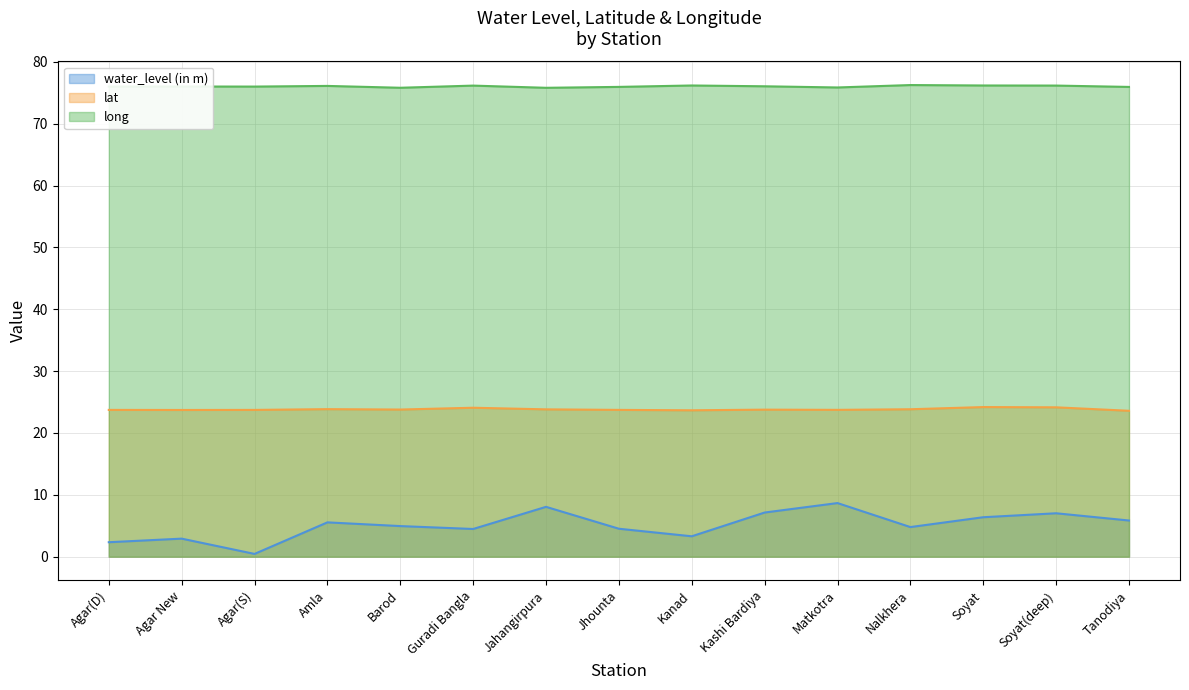

What is the sum of all water_level (in m) values?

76.4